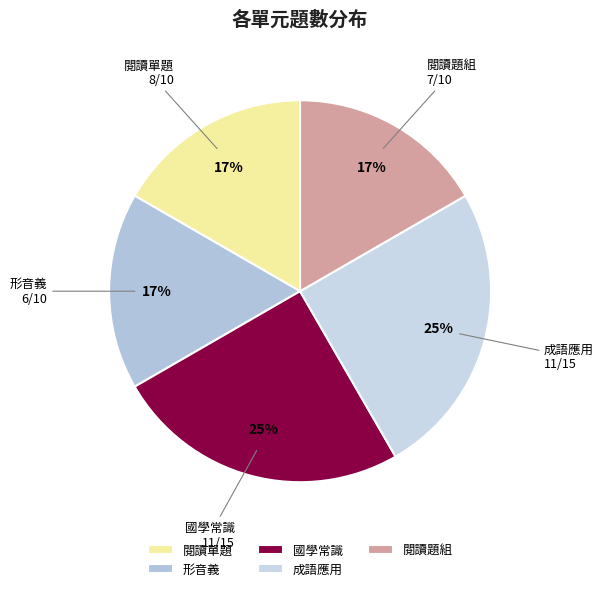

Approximately how many times larger is the value at 閱讀題組 compared to 形音義?

1.0